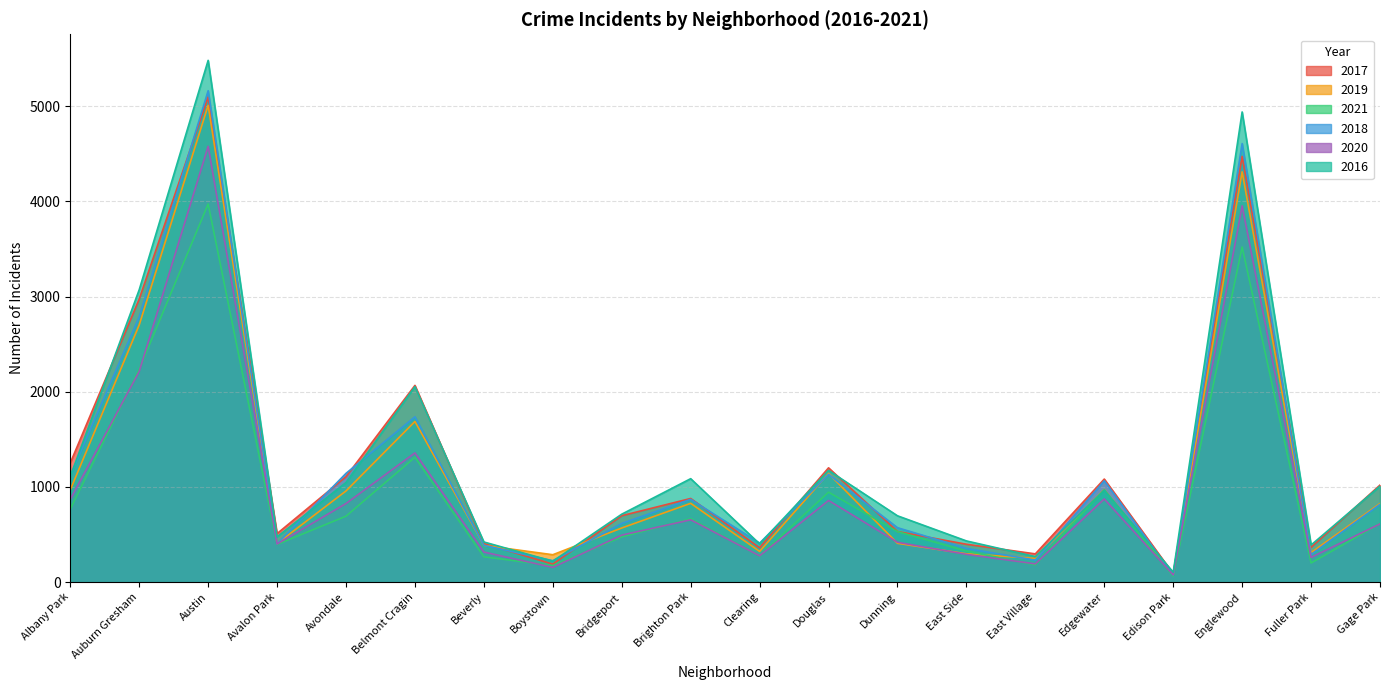

What is the sum of the 2020 values at East Village and Auburn Gresham?

2404